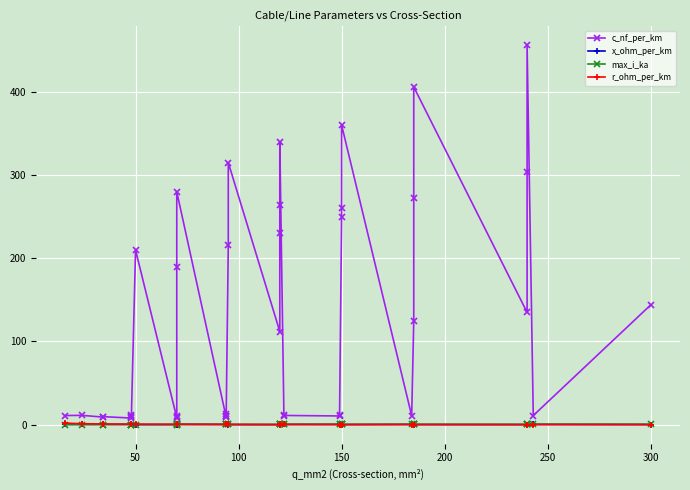

The value of c_nf_per_km at 250 is 4.0. True or false?

False